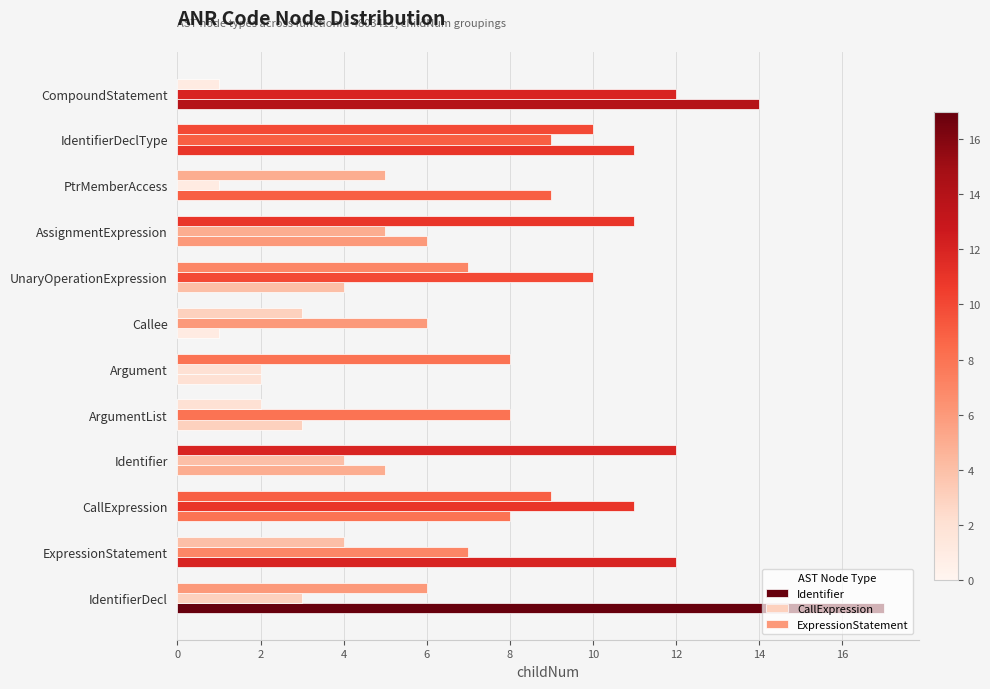

What is the minimum value for Identifier?

1